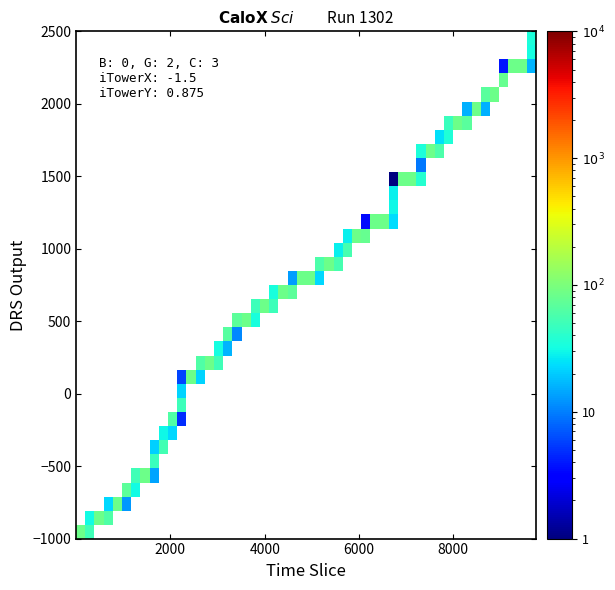

Where is the data nearest to the value 5034?

18